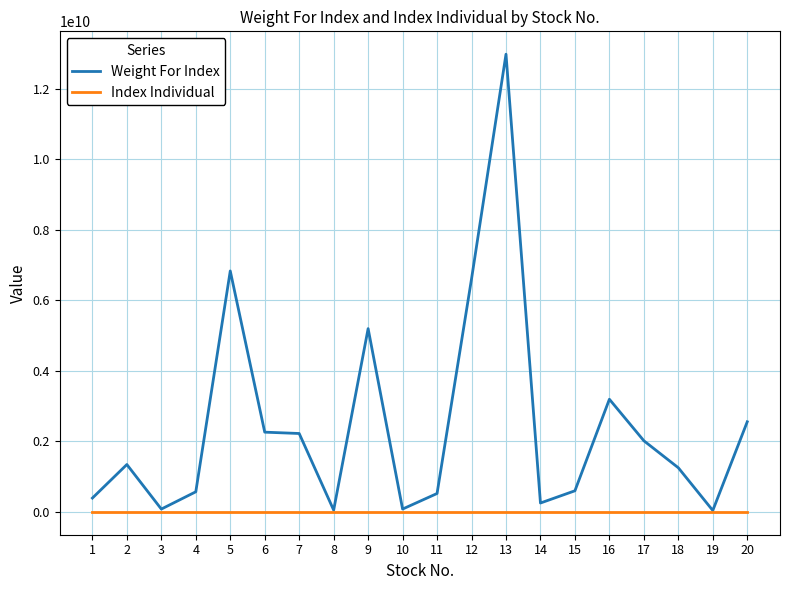

How many values in the Index Individual series are below 361?

10